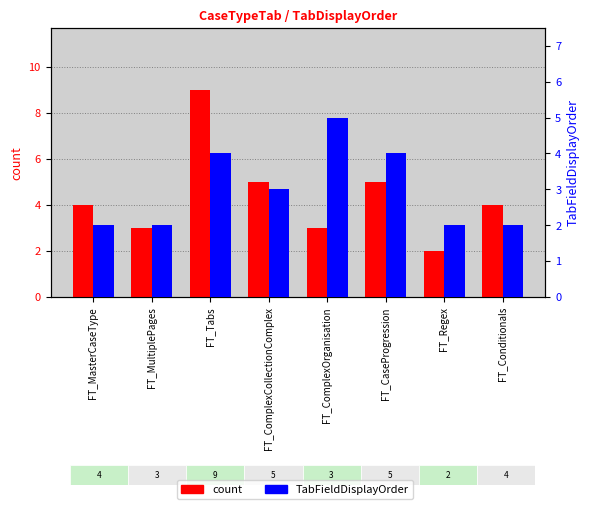

At which category does the chart reach its peak across all series?

FT_Tabs